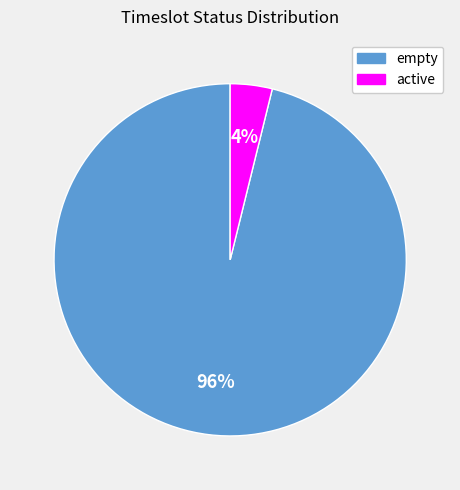

To the nearest percent, what percentage of the pie is empty?

96%